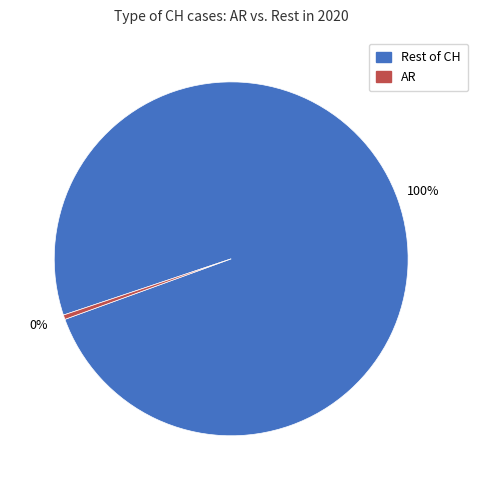

Which slice is the largest?

Rest of CH